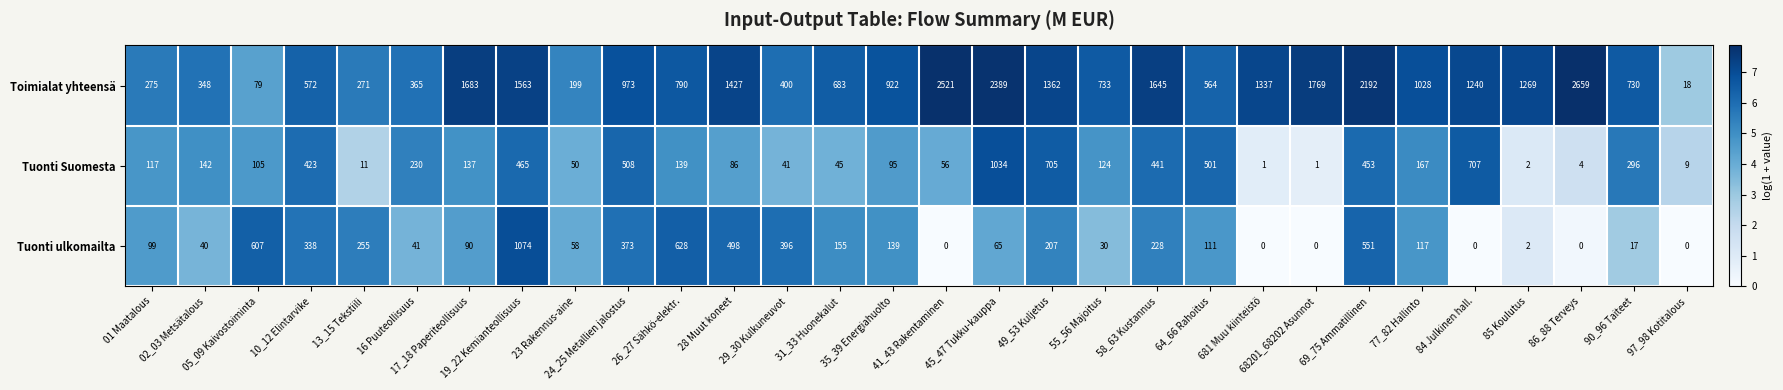

Which label corresponds to the largest value in the chart?

86_88 Terveys